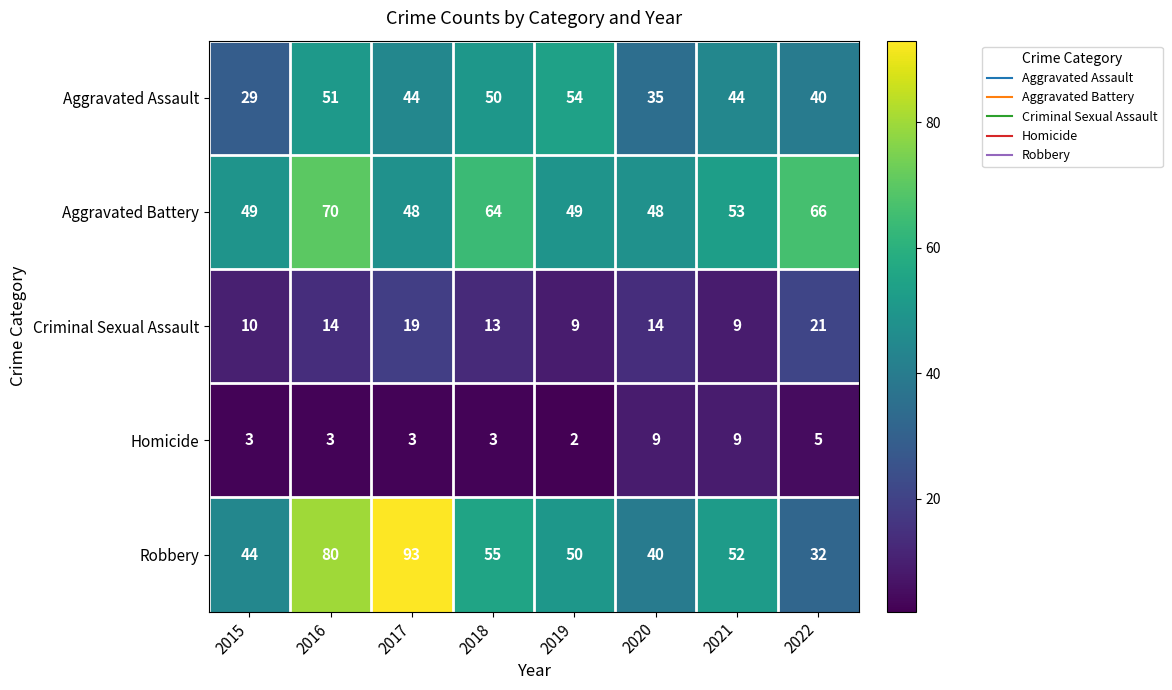

How many categories are shown in the chart?

8